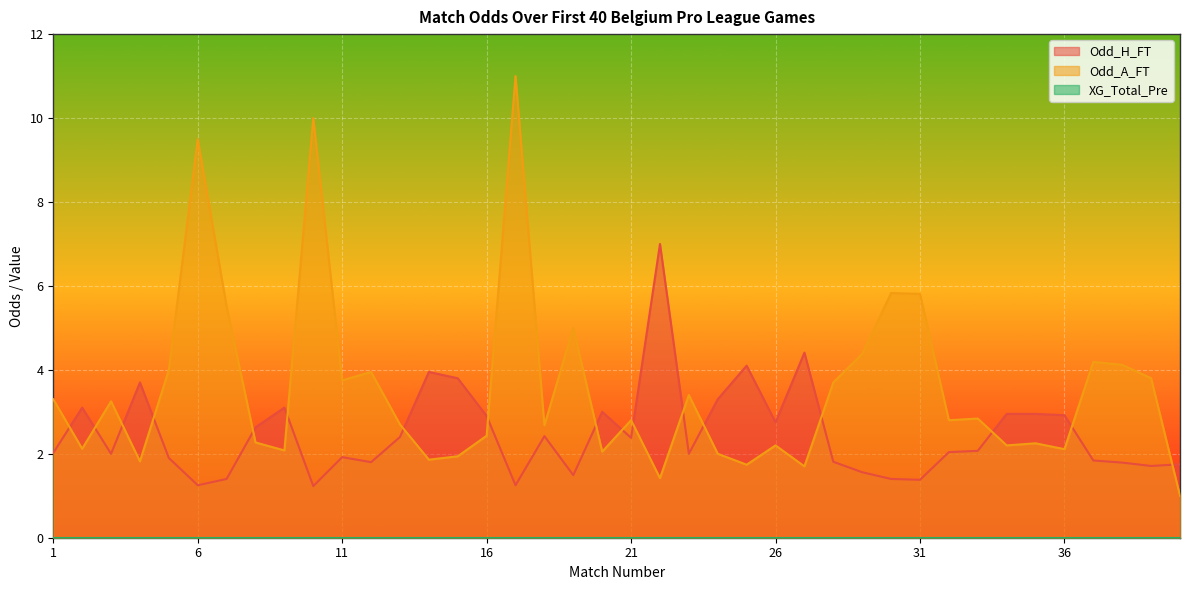

How many series are shown in this chart?

3